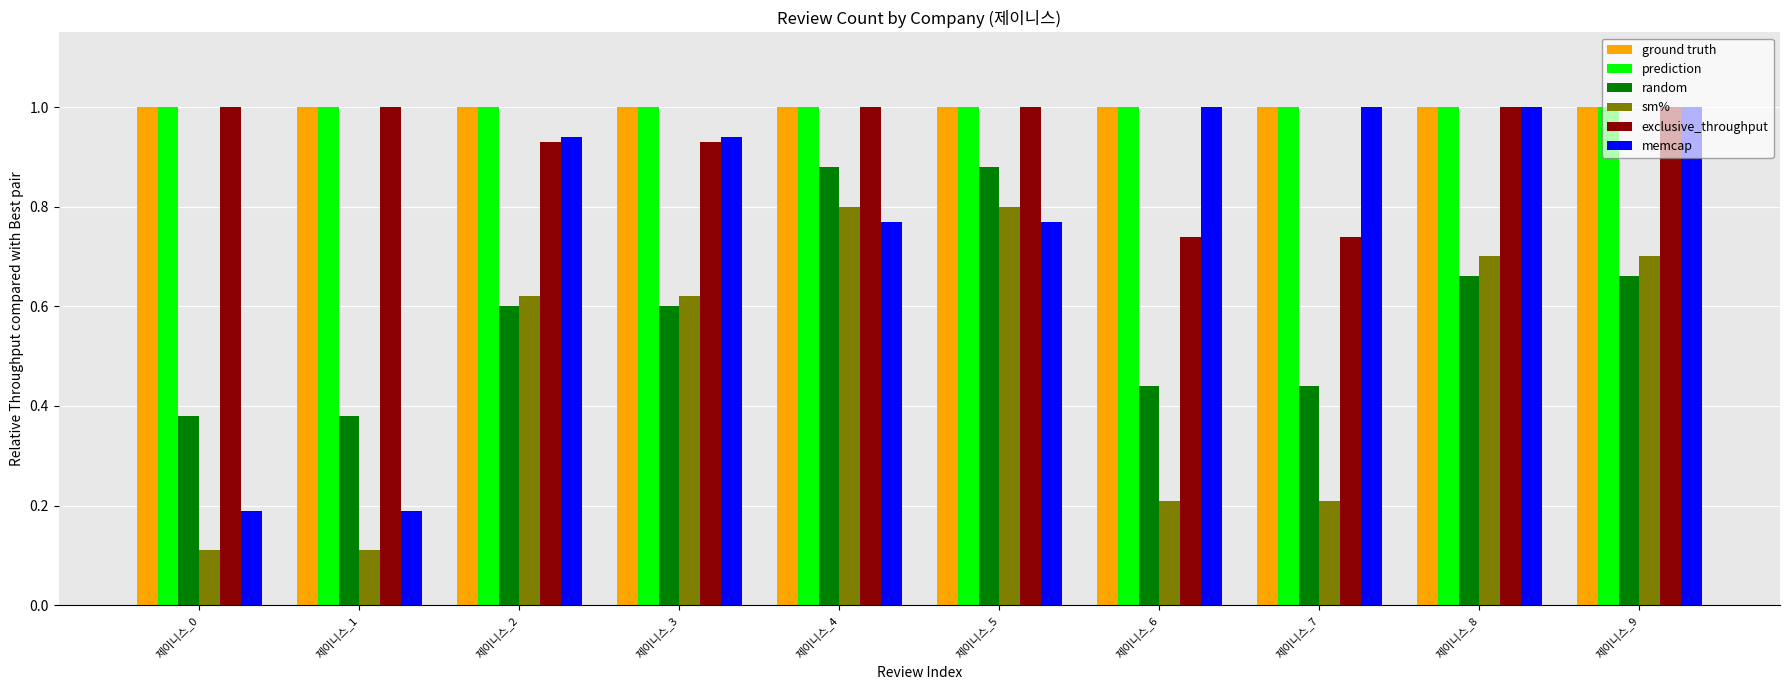

True or false: sm% has a value of 1.3 at 제이니스_4.

False